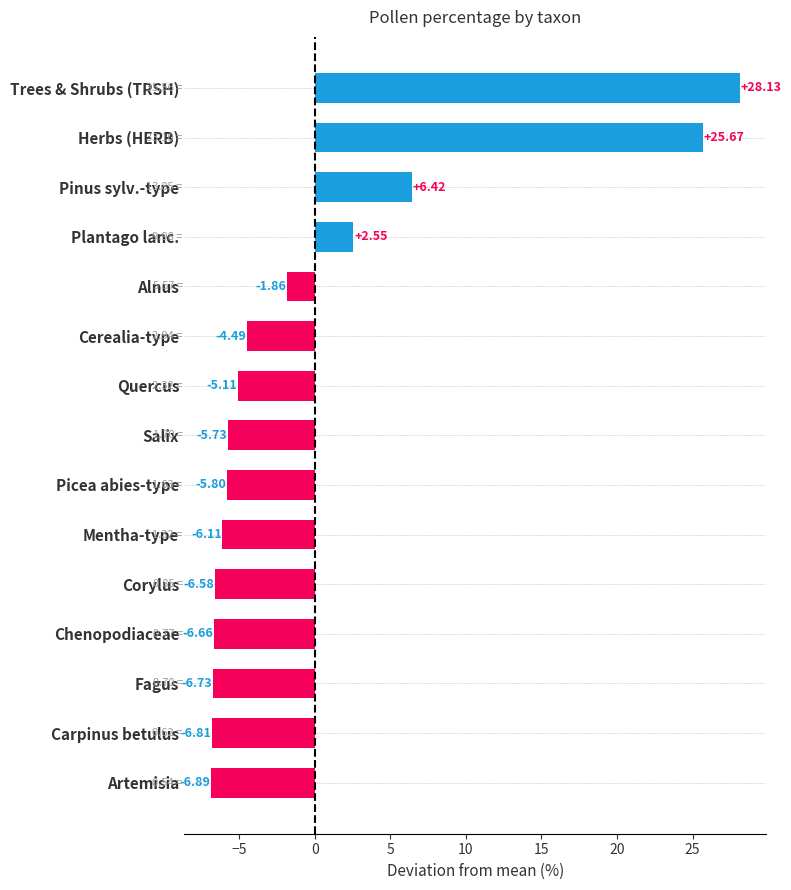

Where is the data nearest to the value 10?

Pinus sylv.-type